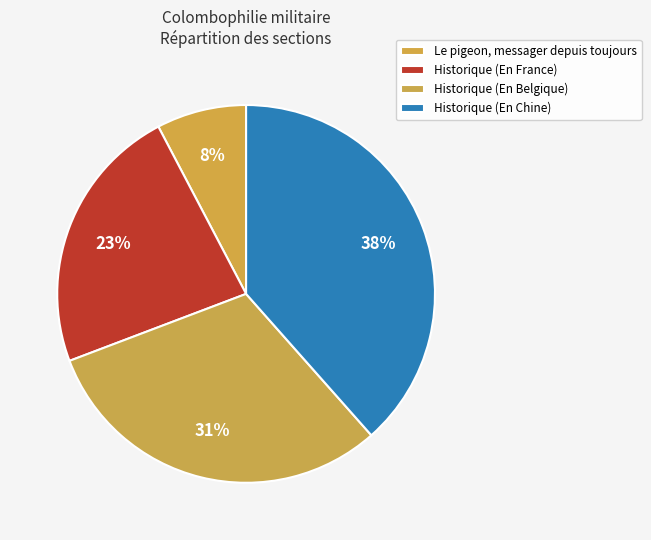

How many slices are in this pie chart?

4